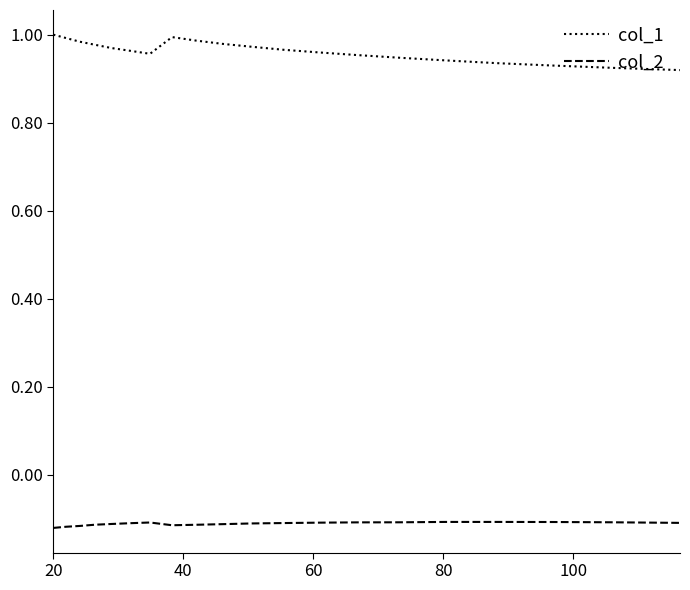

True or false: col_1 and col_2 cross at least once.

False